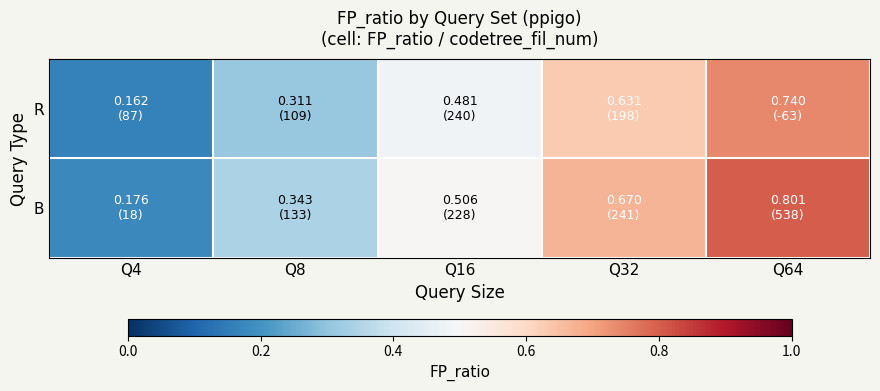

How many categories are shown in the chart?

5